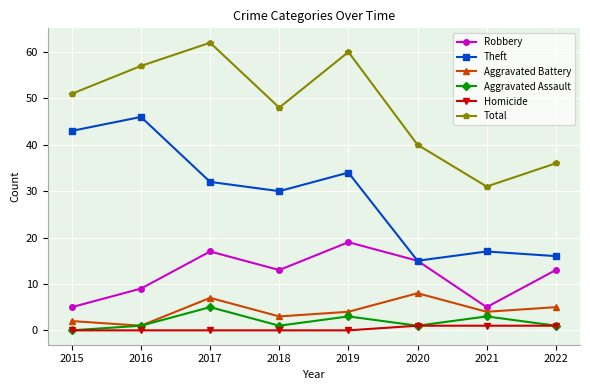

What is the minimum value for Total?

31